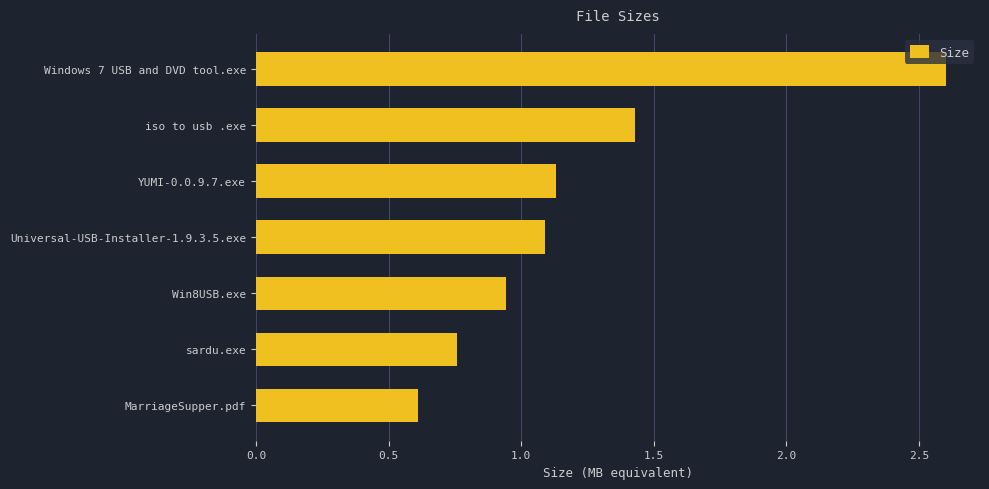

What is the difference between the maximum and minimum values?

2.0